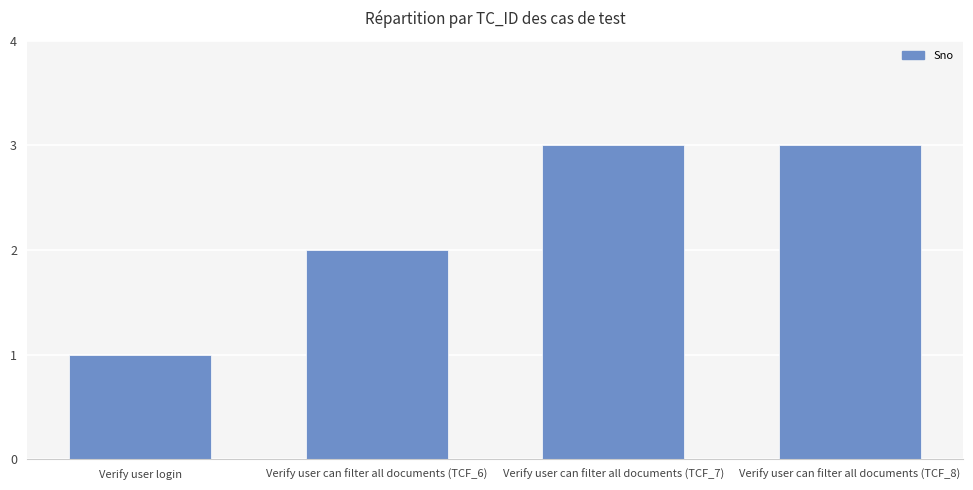

What is the label of the 1st bar from the right?

Verify user can filter all documents (TCF_8)